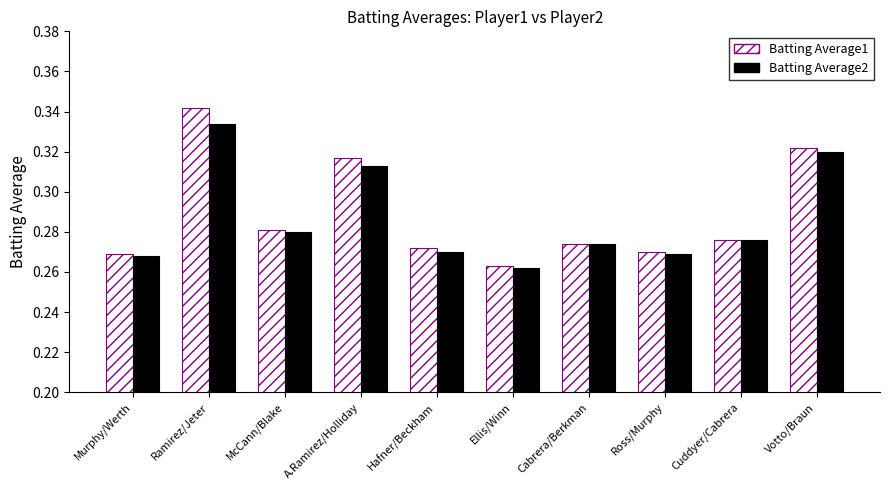

At which label is Batting Average1 closest to 0?

Ellis/Winn